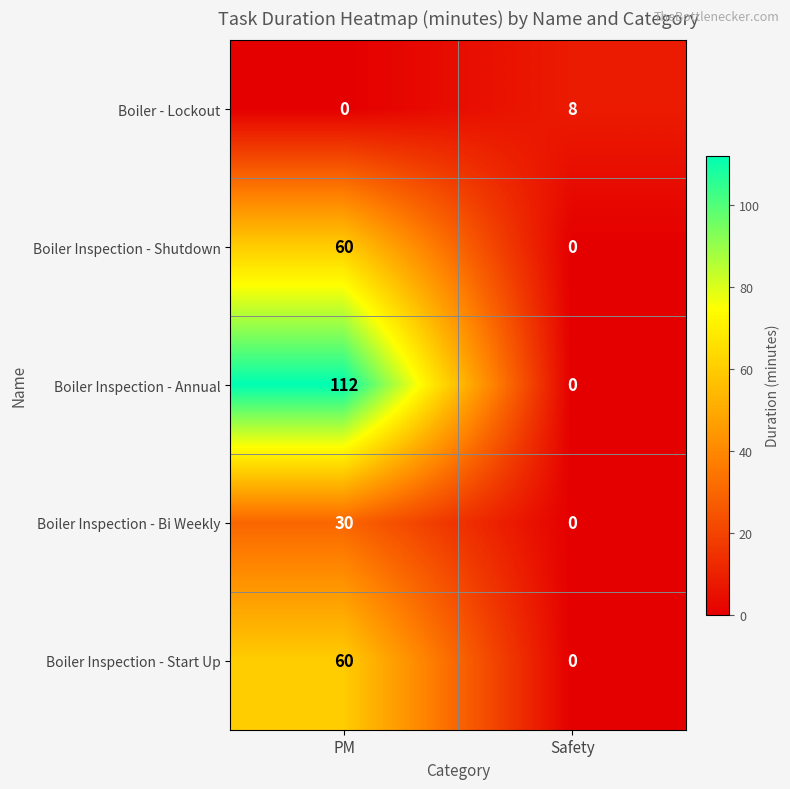

At how many categories does at least one series exceed 106?

1